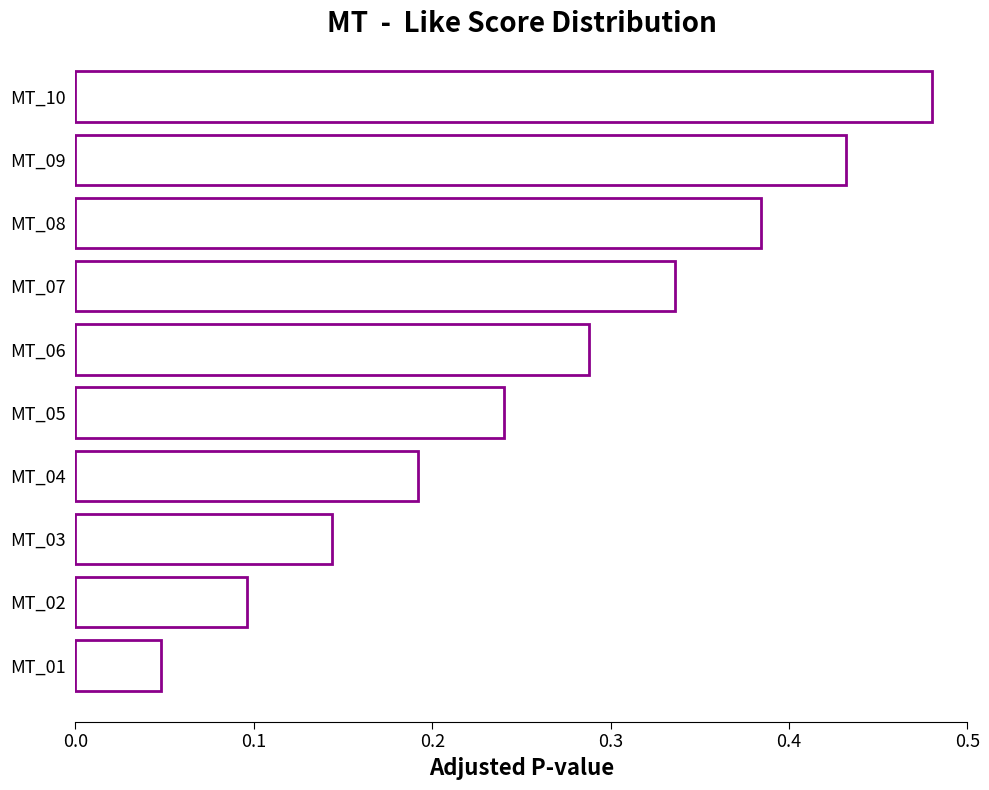

What is the sum of the values at MT_04 and MT_09?

0.6